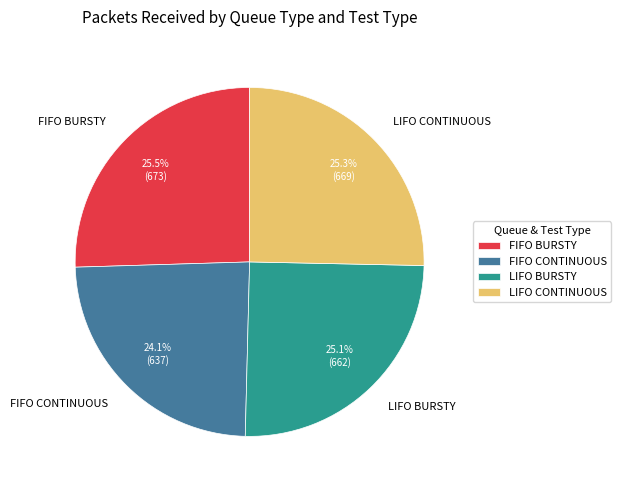

What is the ratio of the value at FIFO BURSTY to the value at LIFO CONTINUOUS?

1.0